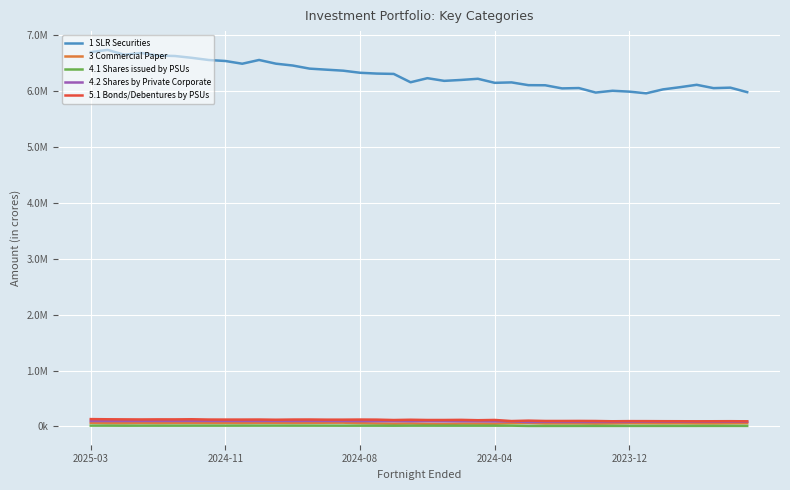

True or false: 4.2 Shares by Private Corporate and 5.1 Bonds/Debentures by PSUs intersect in this chart.

False